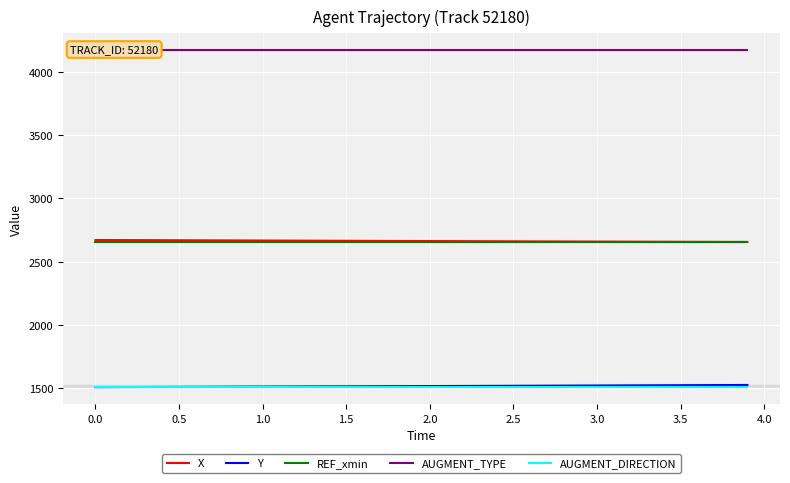

True or false: REF_xmin and AUGMENT_DIRECTION intersect in this chart.

False